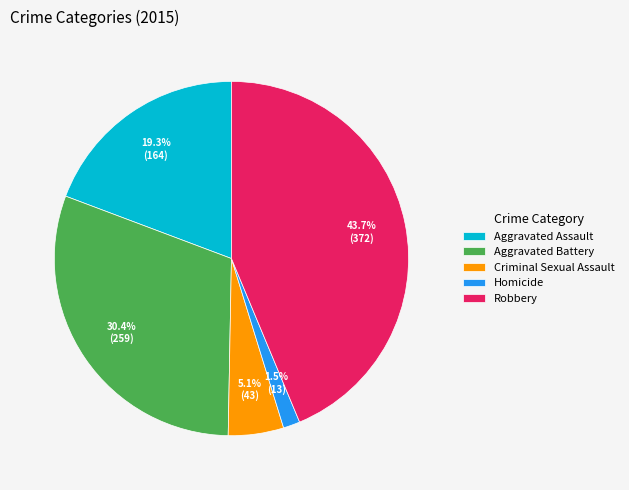

True or false: Criminal Sexual Assault accounts for 17% of the total.

False